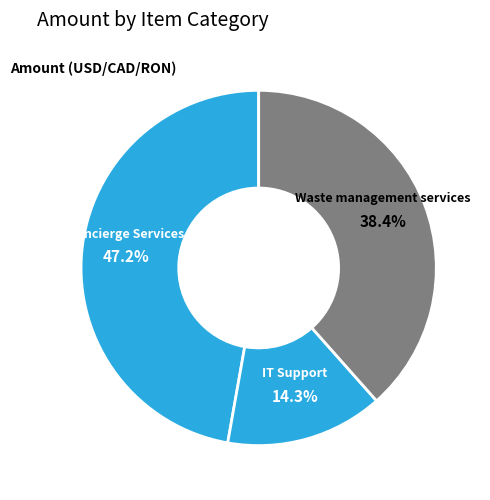

Rank the categories by value from lowest to highest.

IT Support, Waste management services, Concierge Services